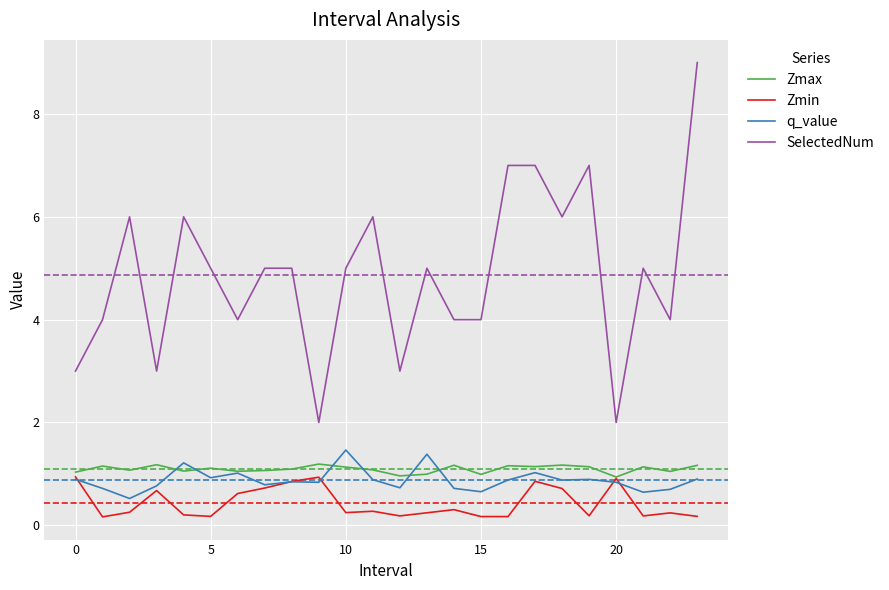

True or false: Zmax and SelectedNum cross at least once.

False